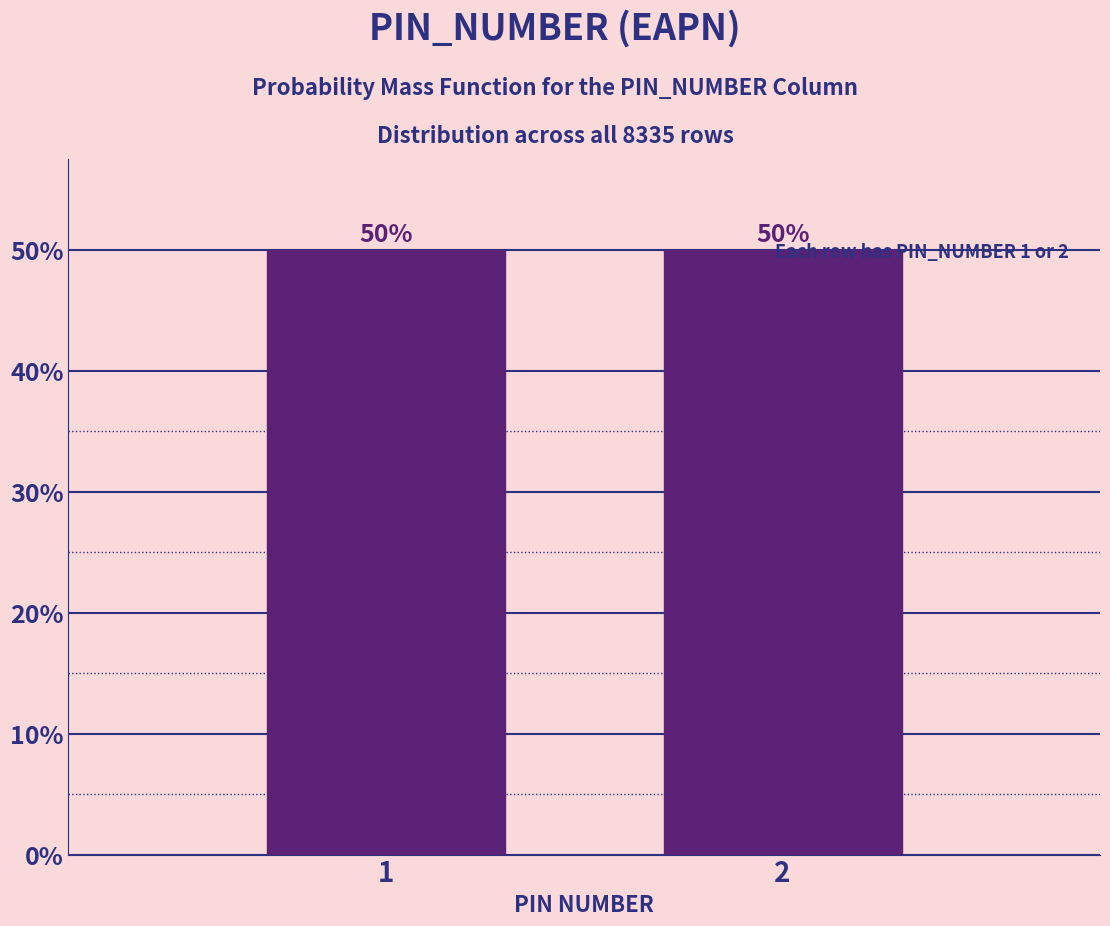

What is the maximum value shown in the chart?

50.0